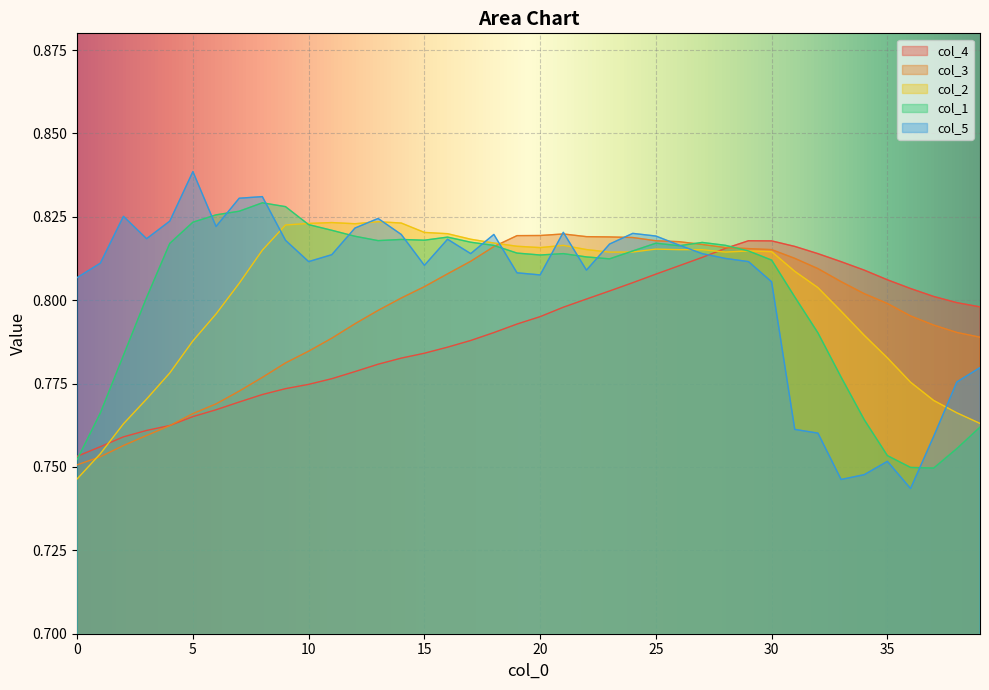

What is the approximate value of col_3 at 22?

0.8